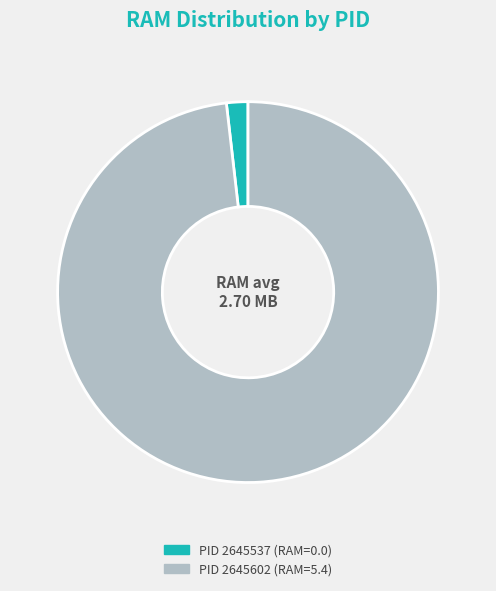

How many slices are in this pie chart?

2